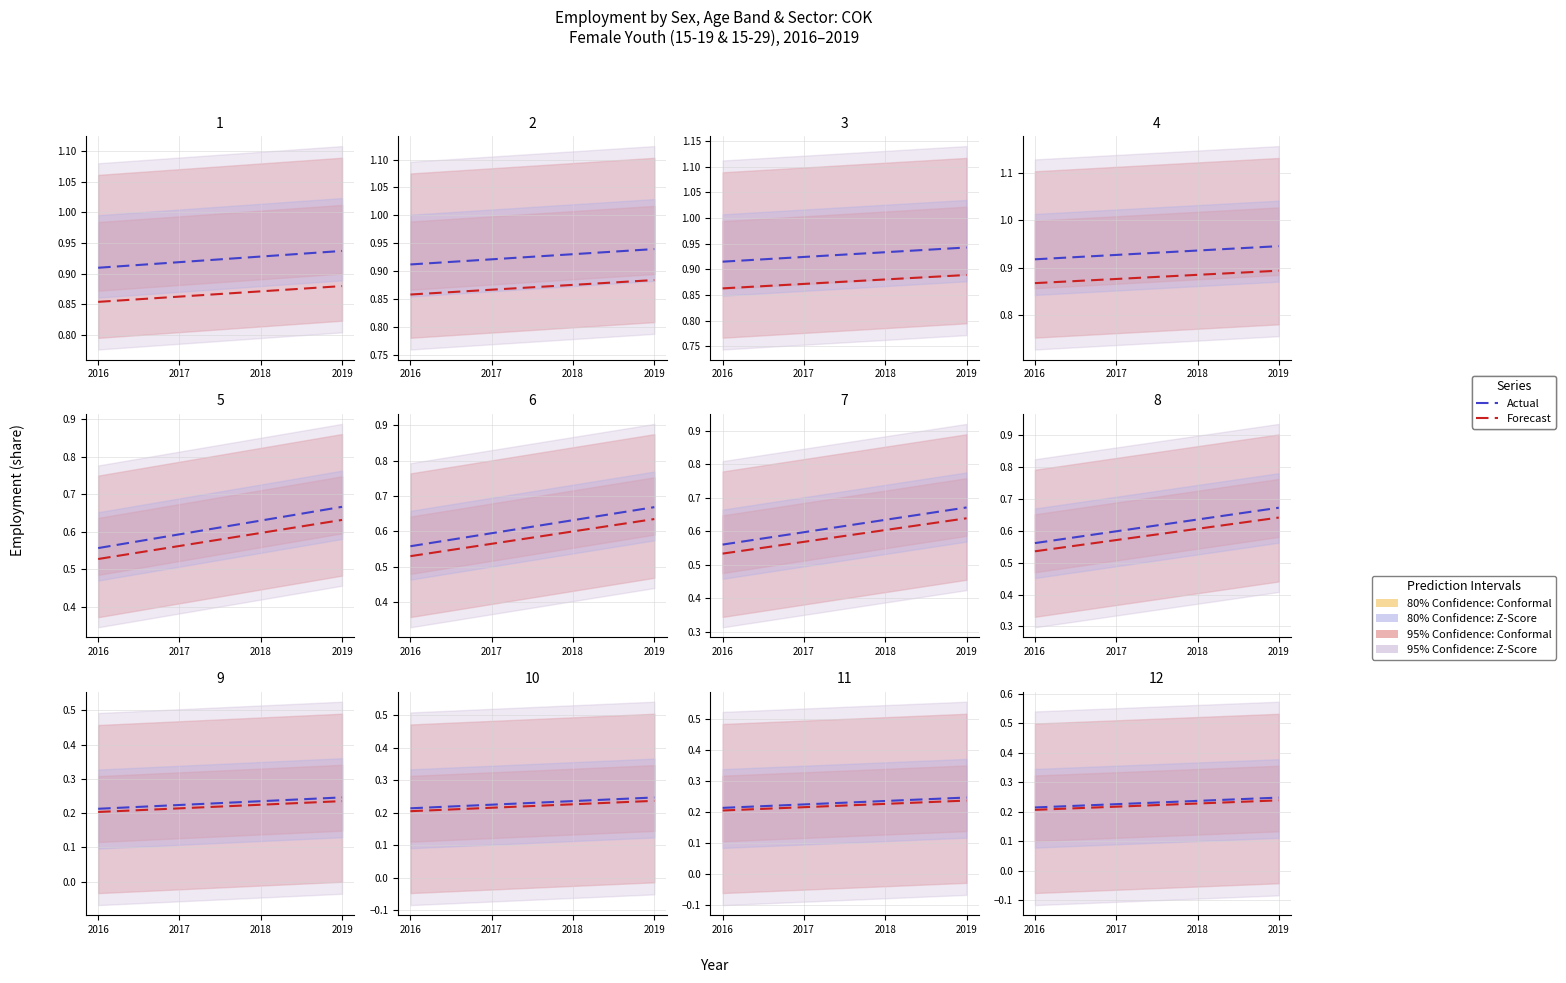

True or false: Actual has more than 1 points higher than both neighbors.

False